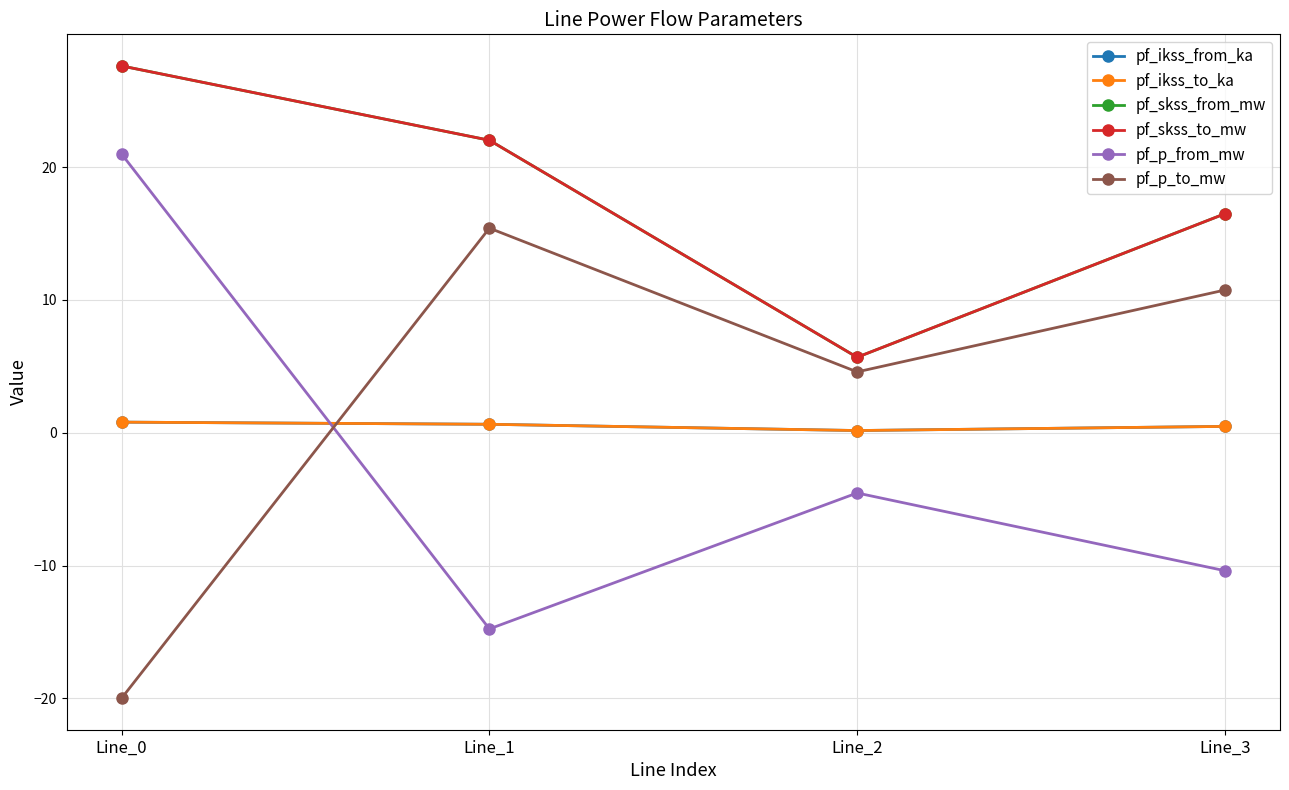

Is this an area chart (filled region under the line)?

No